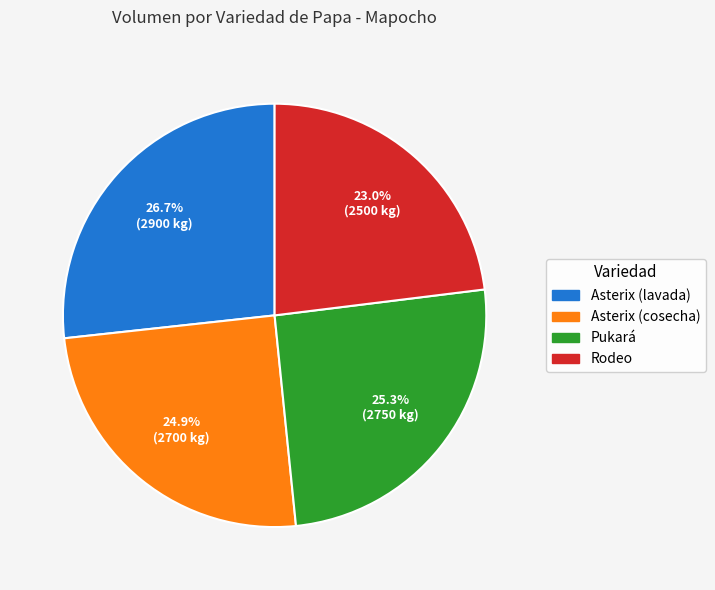

Which slice is the smallest?

Rodeo